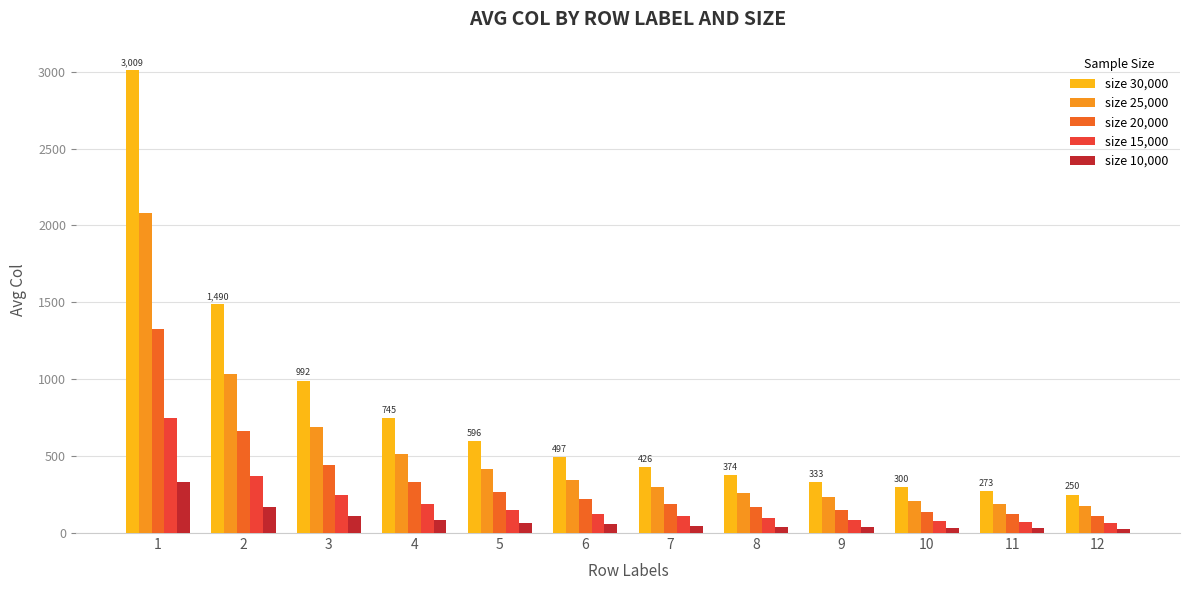

How many bars are there in total?

60